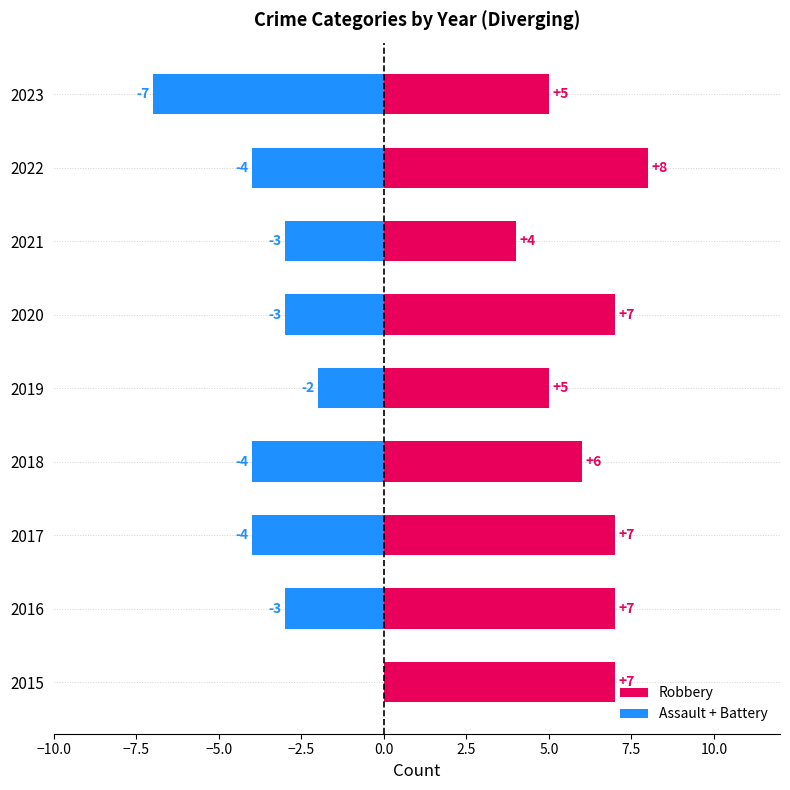

The value of Assault + Battery at 2016 is -2. True or false?

False